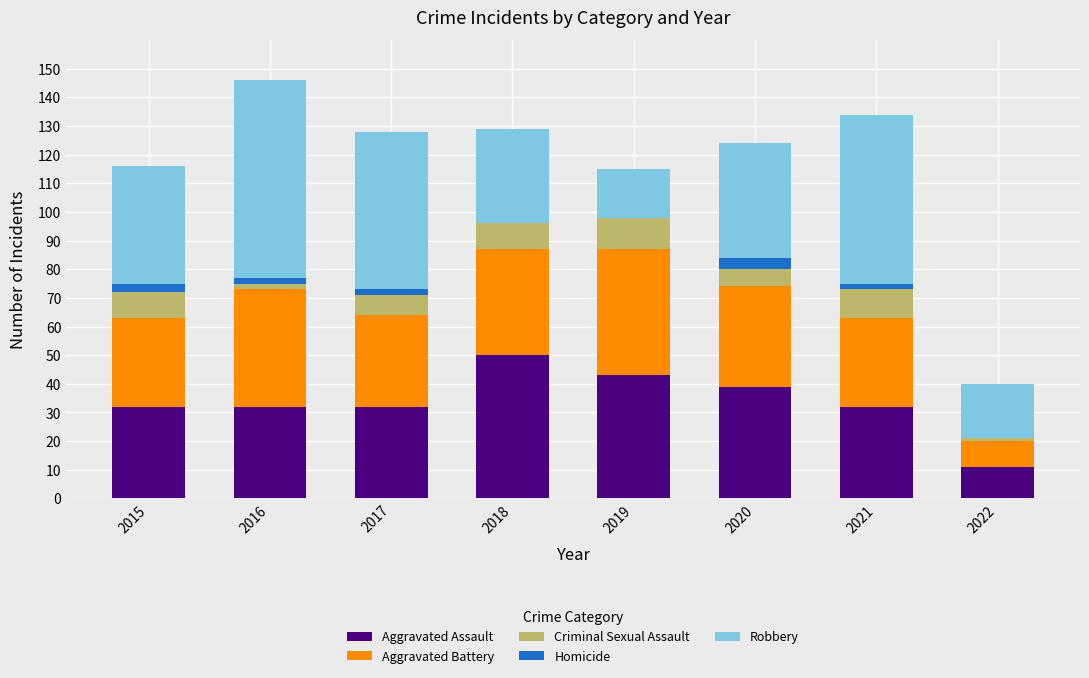

True or false: Aggravated Assault has a value of 42 at 2016.

False